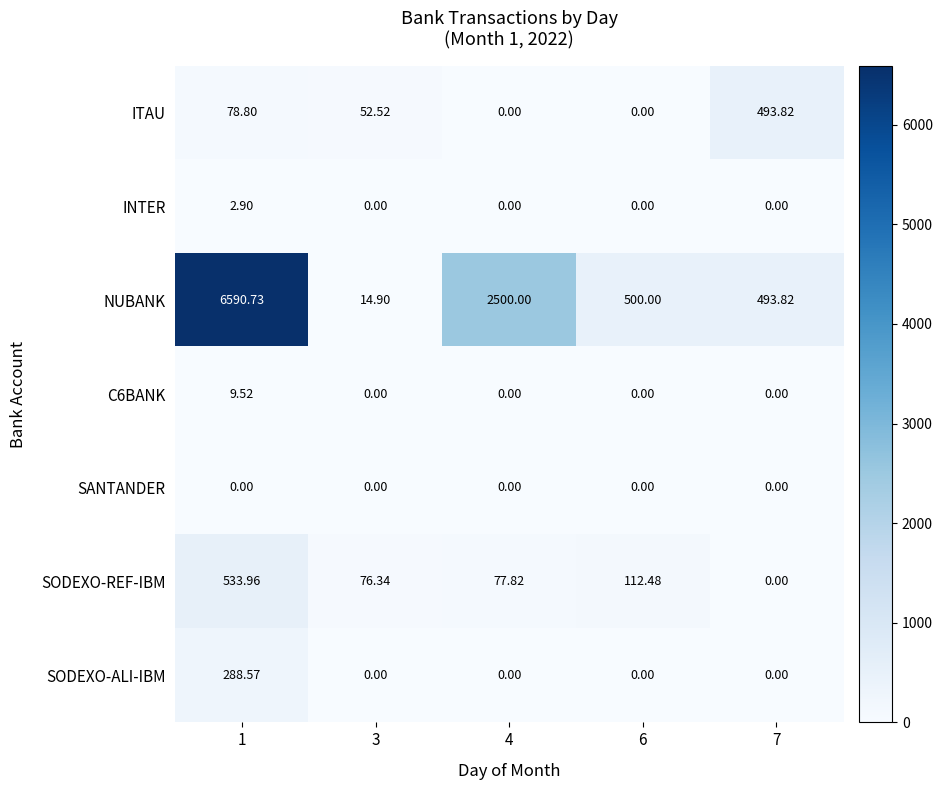

How many series are shown in this chart?

7